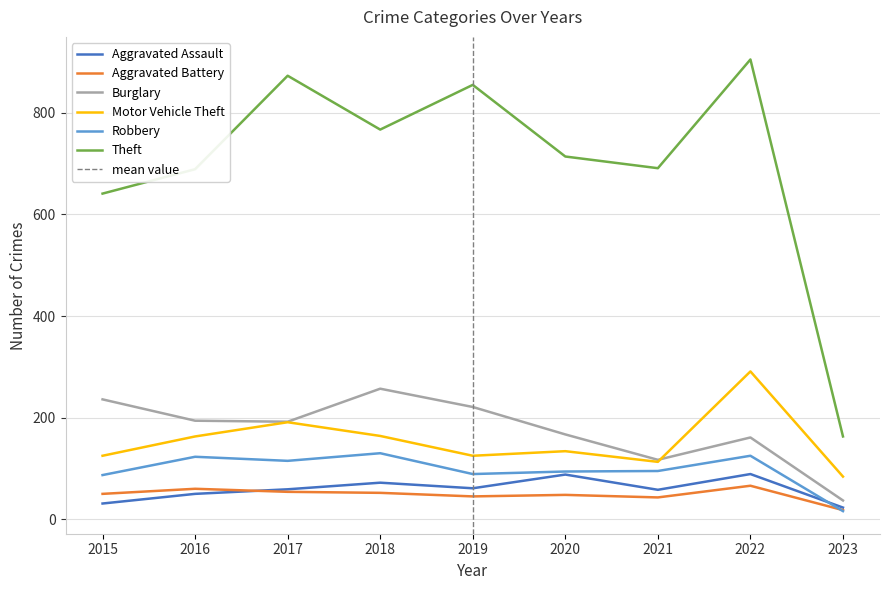

What is the difference between the Aggravated Assault values at 2022 and 2021?

31